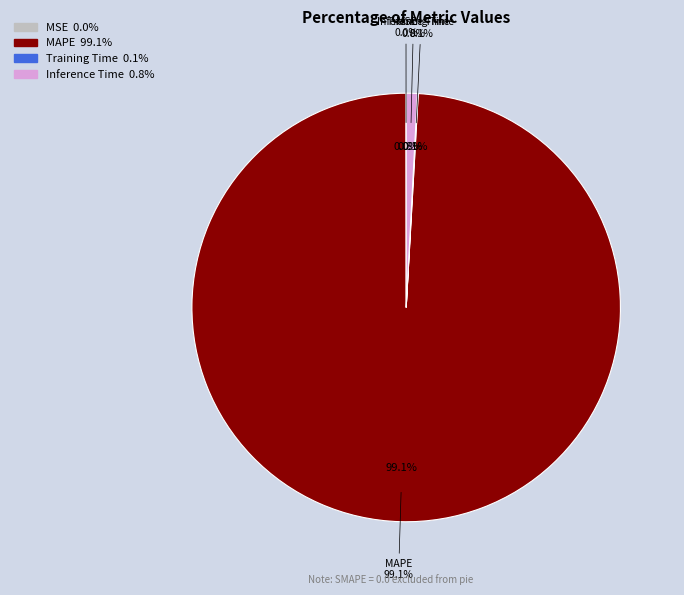

Rank the categories by value from highest to lowest.

MAPE, Inference Time, Training Time, MSE, SMAPE